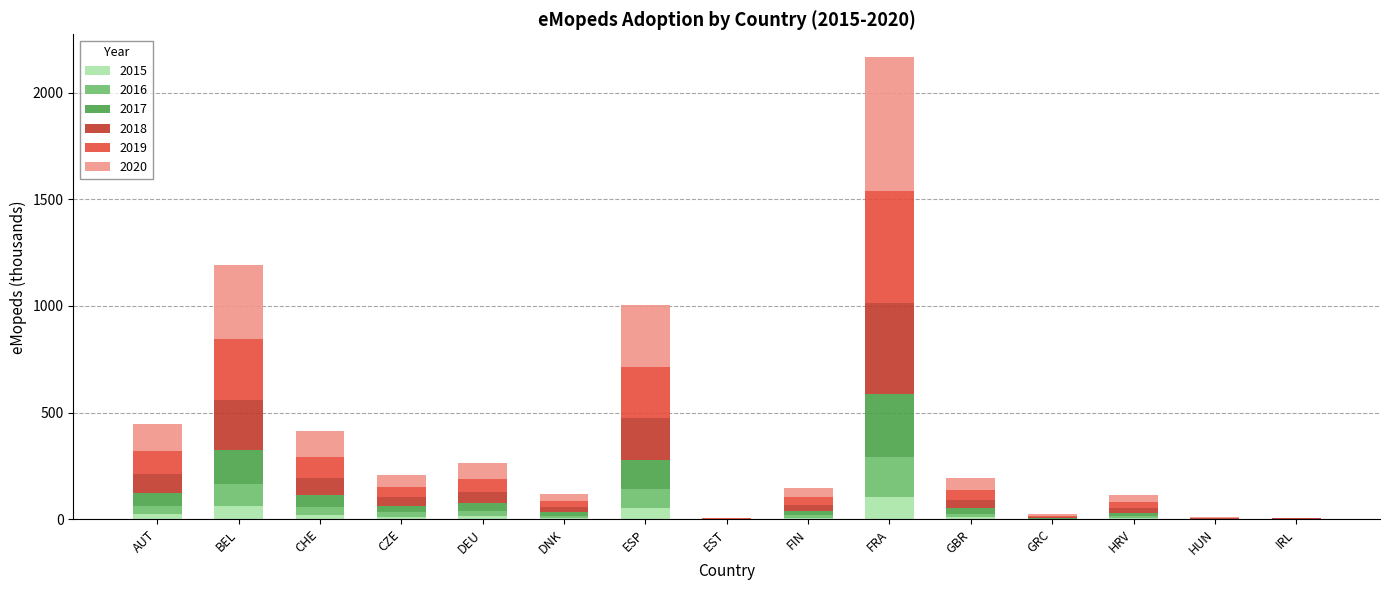

What is the maximum value for 2015?

106.6